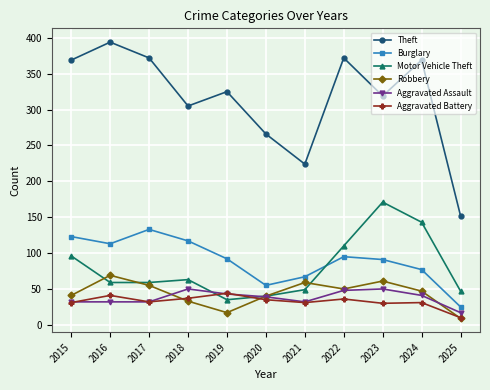

The Burglary series shows 95 at 2022. True or false?

True